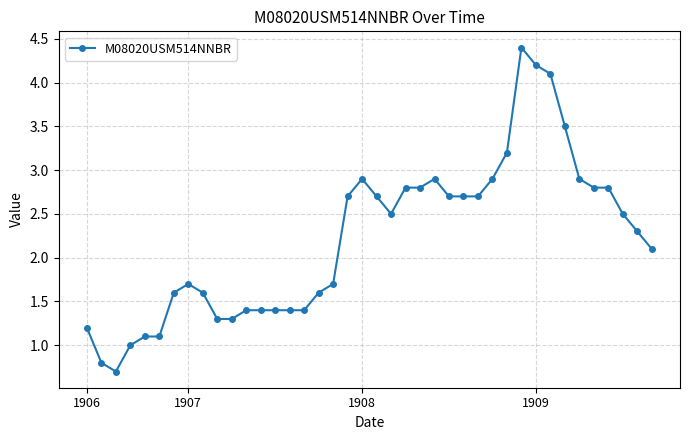

What is the value of the 39th point from the left?

2.3